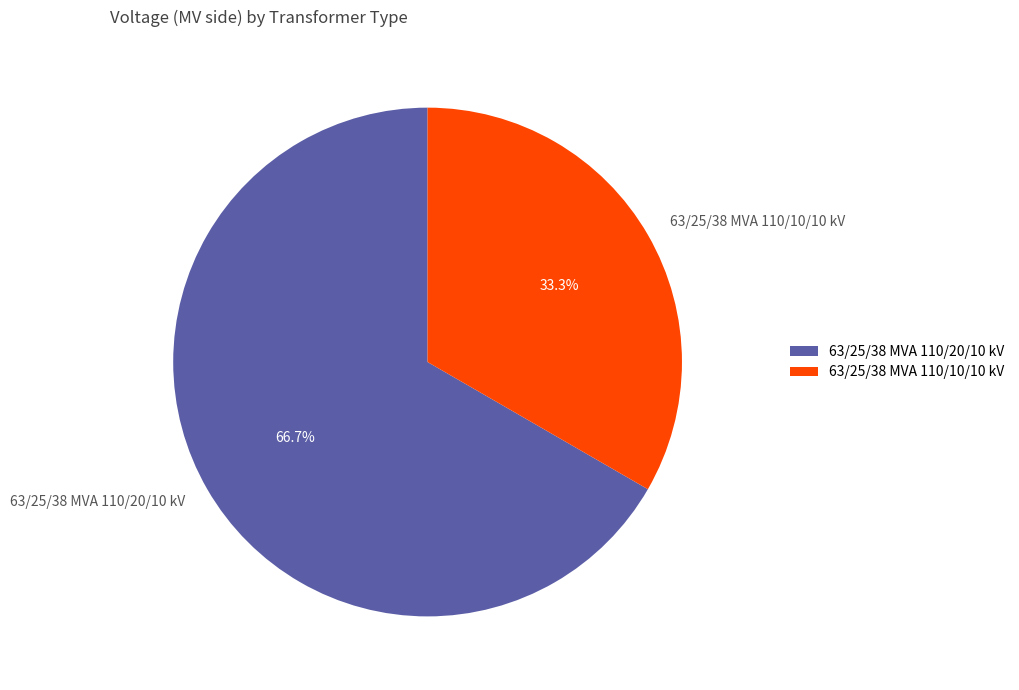

Count the number of slices in the pie.

2